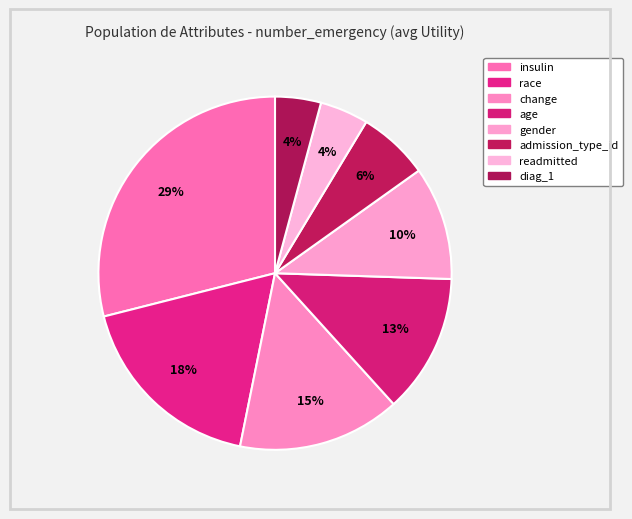

To the nearest percent, what is the difference between the insulin and diag_1 slice percentages?

25%